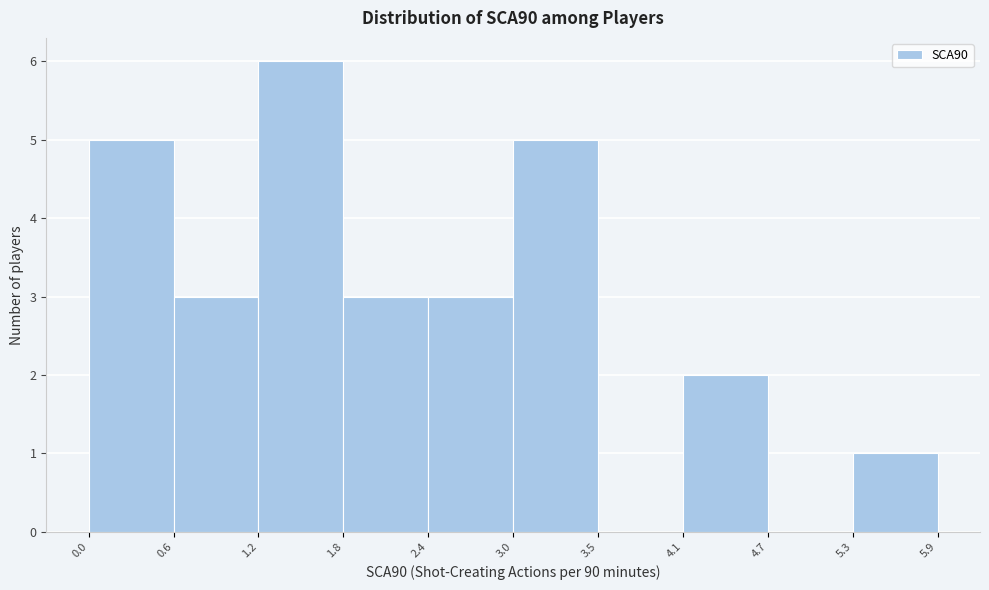

Reading left to right, list every bar in this chart as the range it spans on the x-axis followed by its height. The values are not printed on the chart, so give them approximately, as read against the axis.

0.0 to 0.6: 5
0.6 to 1.2: 3
1.2 to 1.8: 6
1.8 to 2.4: 3
2.4 to 3.0: 3
3.0 to 3.5: 5
3.5 to 4.1: 0
4.1 to 4.7: 2
4.7 to 5.3: 0
5.3 to 5.9: 1